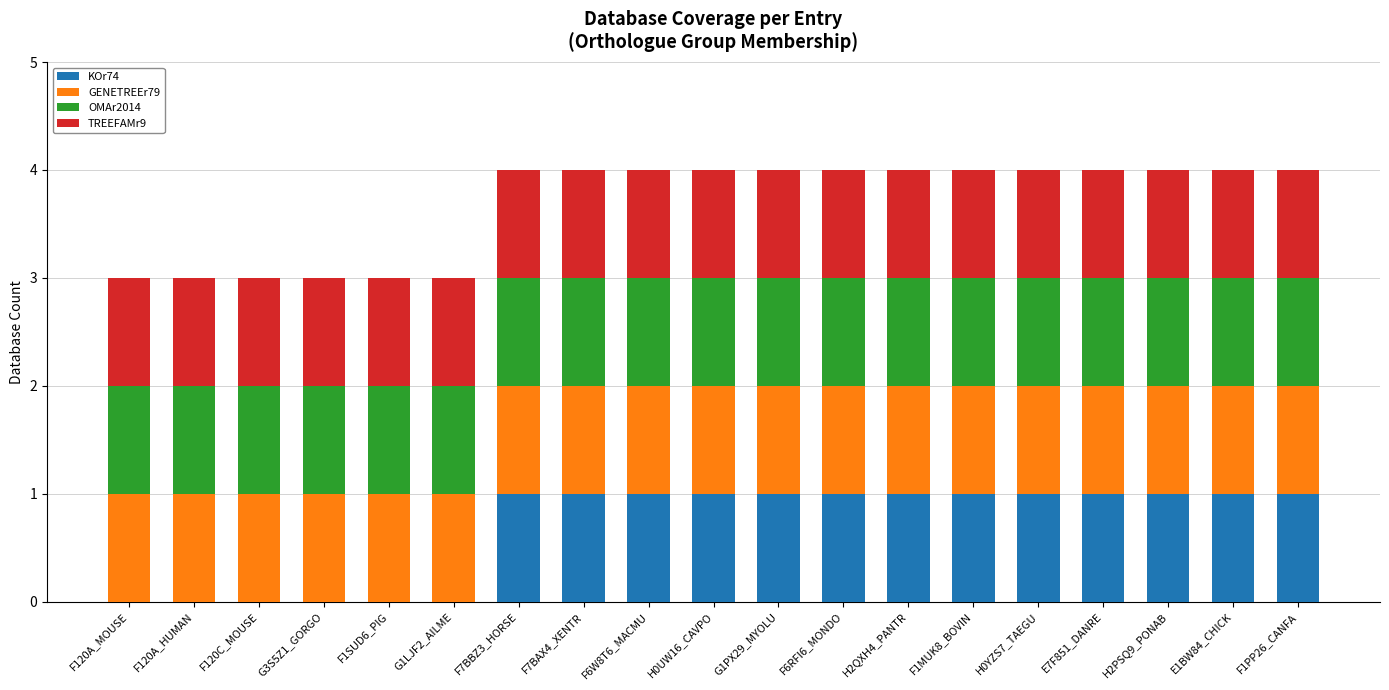

What is the total value across all series at F7BBZ3_HORSE?

4